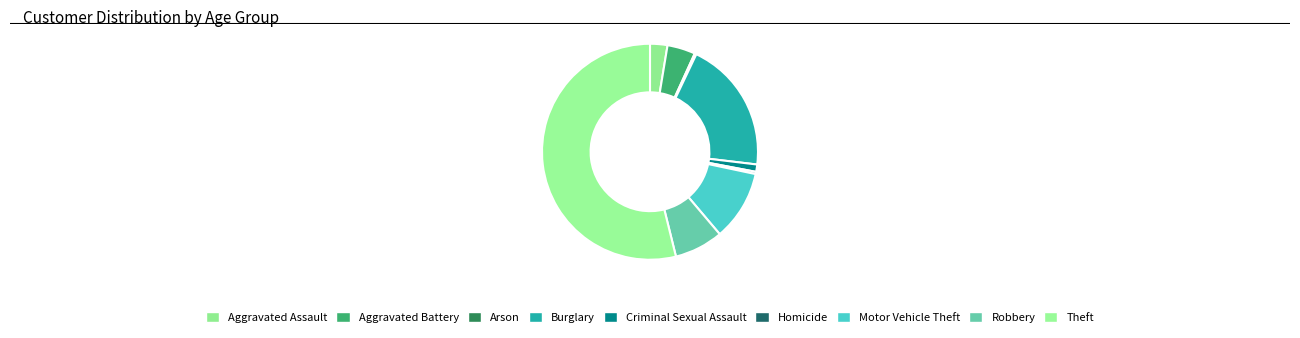

Rank the categories by value from highest to lowest.

Theft, Burglary, Motor Vehicle Theft, Robbery, Aggravated Battery, Aggravated Assault, Criminal Sexual Assault, Homicide, Arson